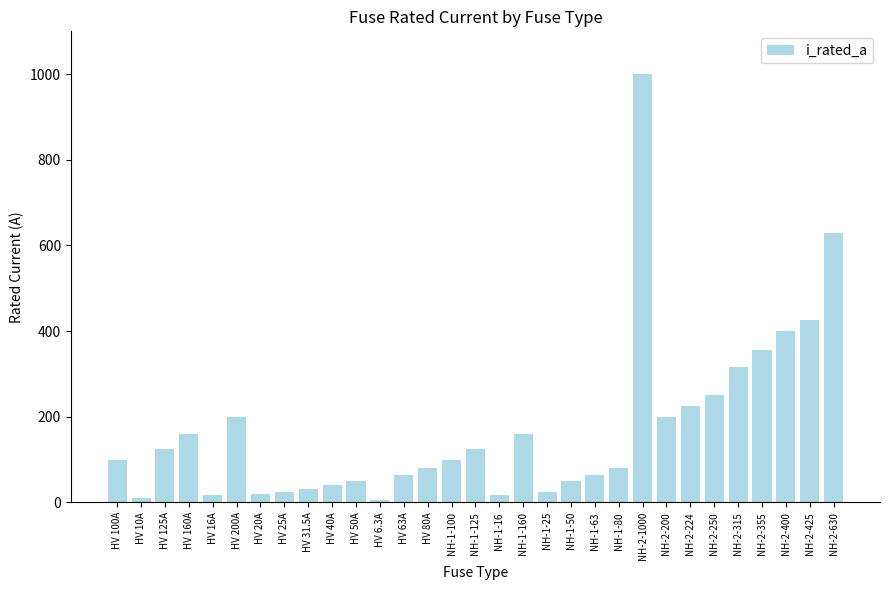

True or false: the data shows 283.6 at HV 160A.

False